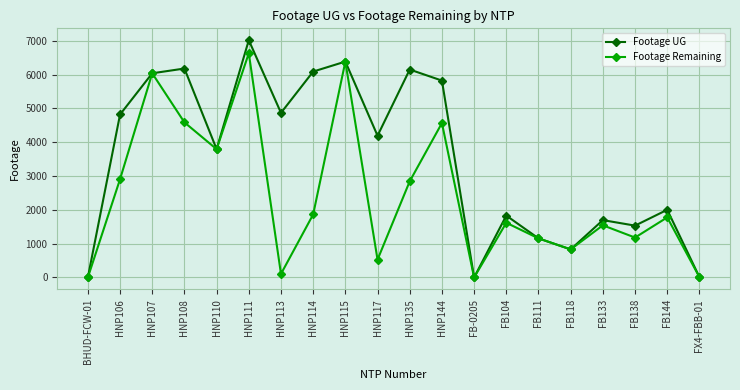

Which series has the largest range (max minus min)?

Footage UG